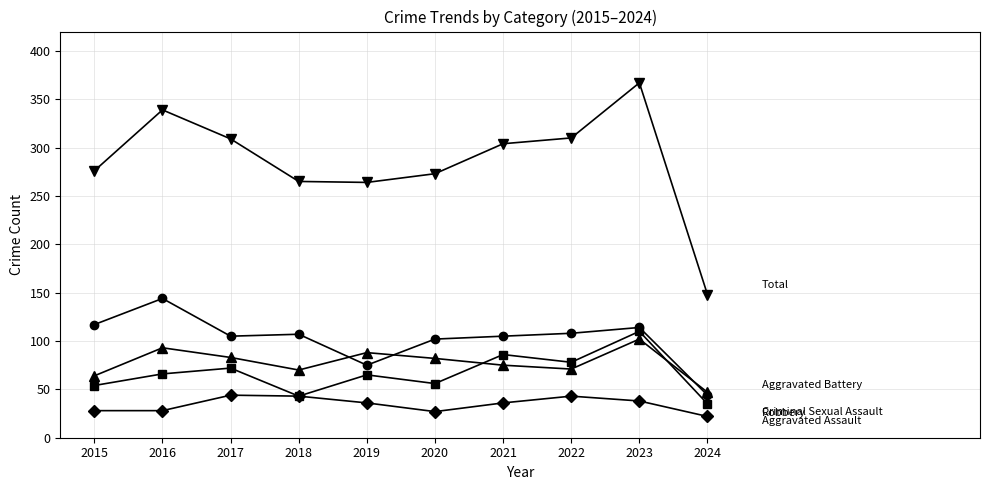

What is the difference between the highest and lowest values at 2019?

228